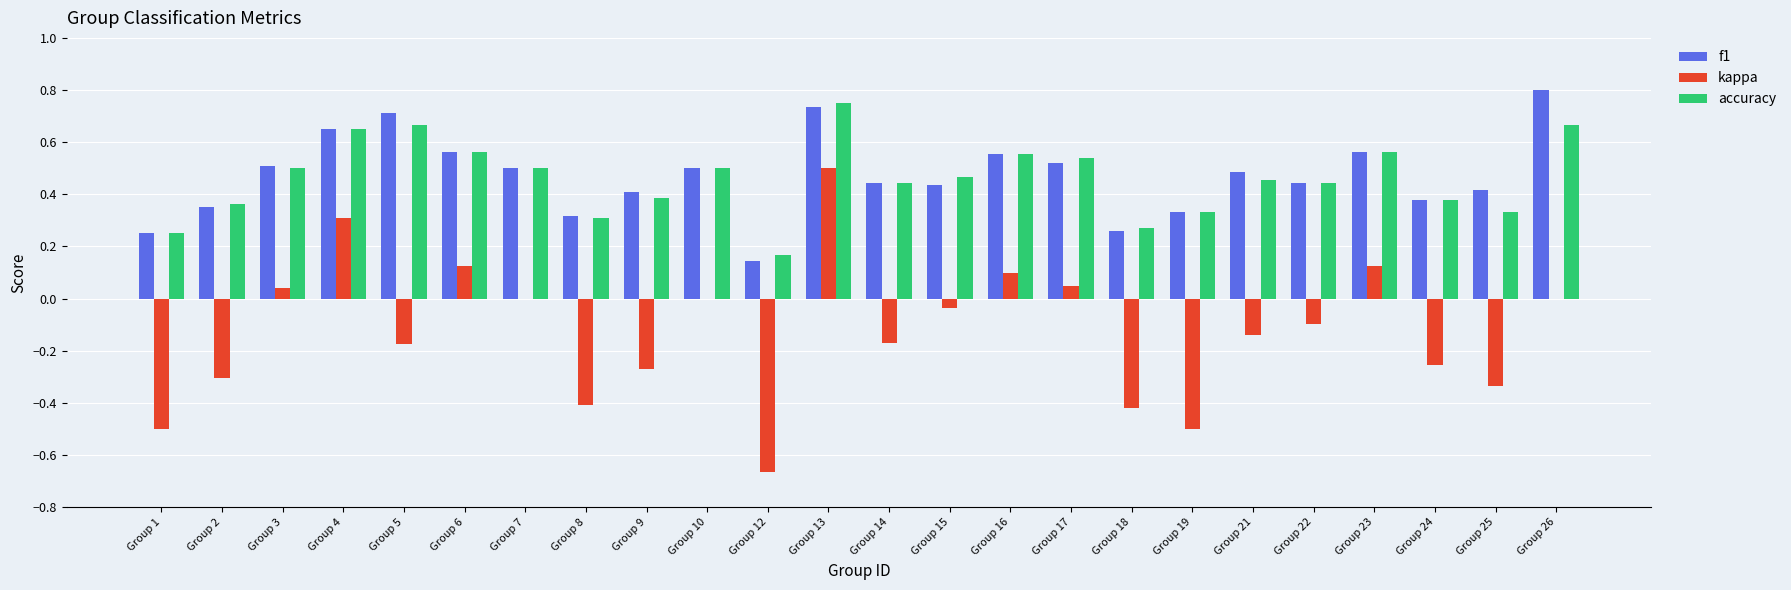

Where is accuracy nearest to the value 0?

Group 12